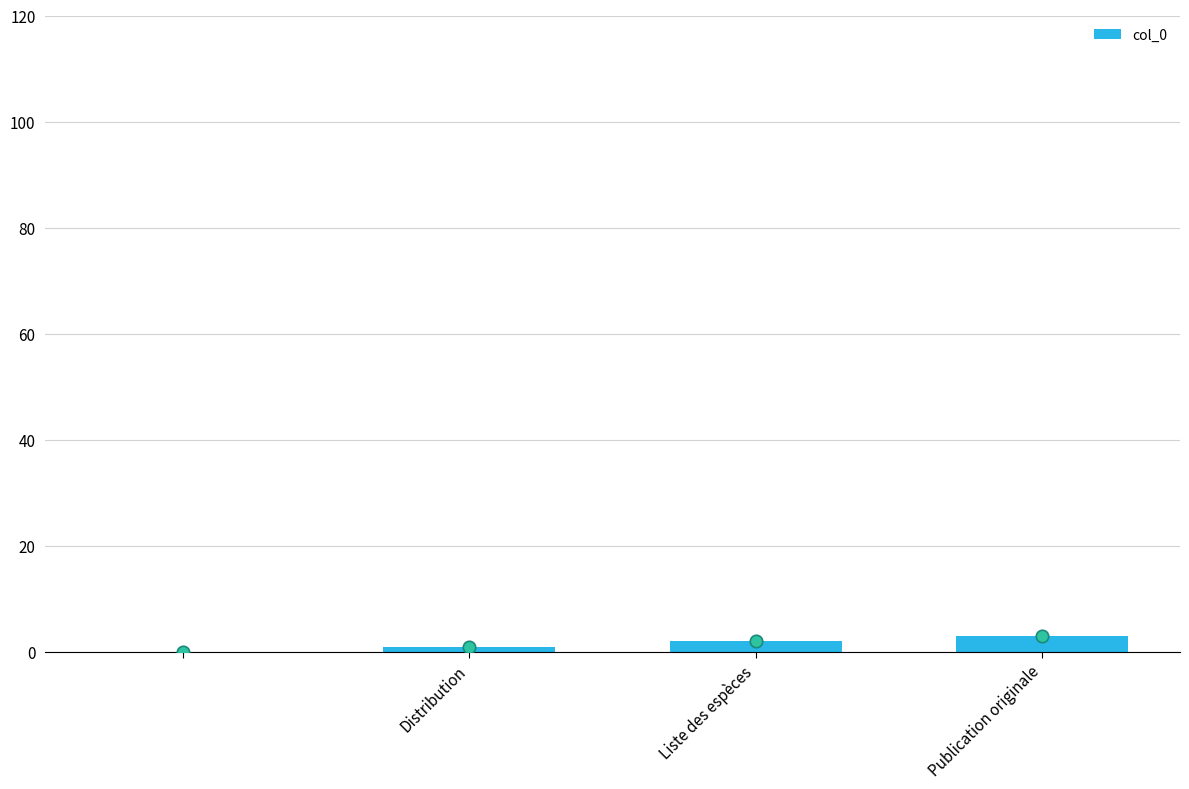

Which has a higher value, Publication originale or Liste des espèces?

Publication originale